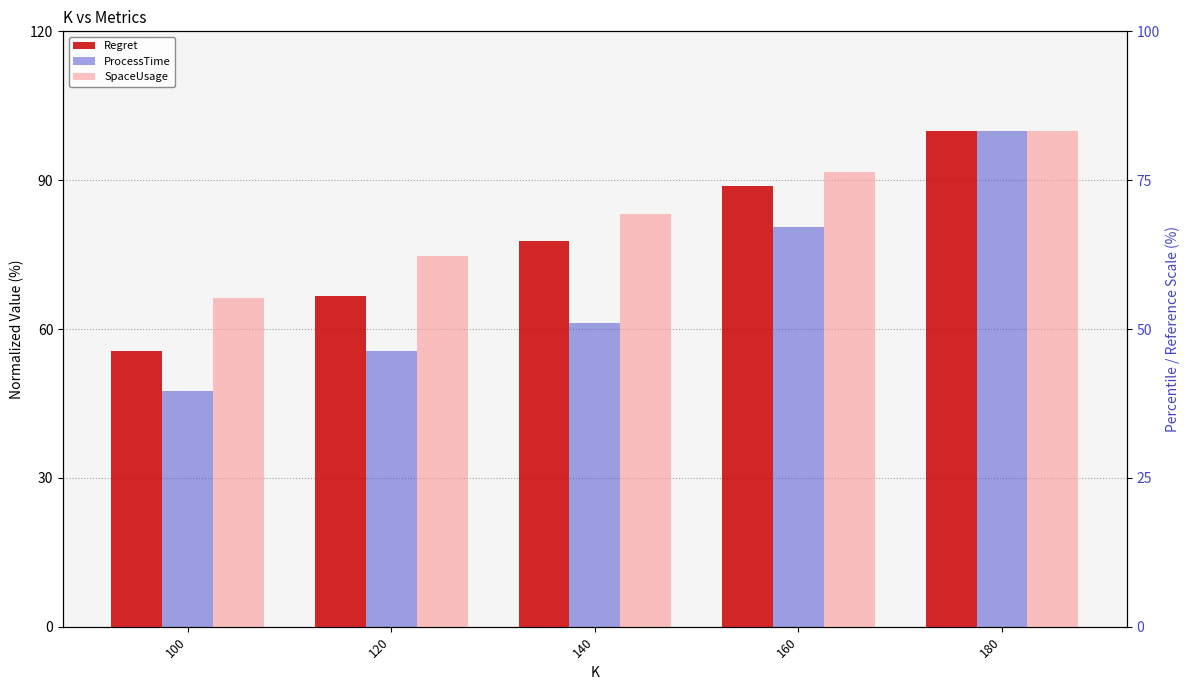

Reading left to right, extract all data points from this chart.

Regret: 55.6	66.7	77.8	88.9	100.0
ProcessTime: 47.5	55.6	61.3	80.5	100.0
SpaceUsage: 66.3	74.7	83.1	91.6	100.0